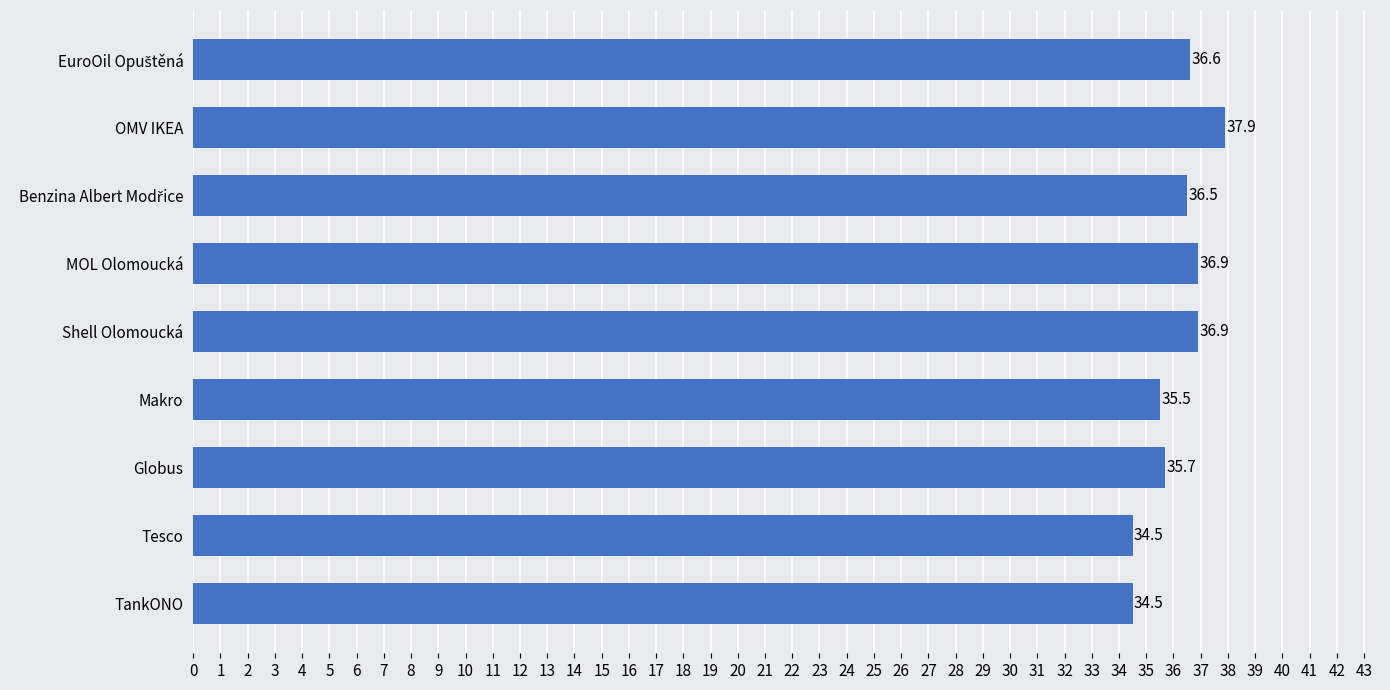

How many series are shown in this chart?

1